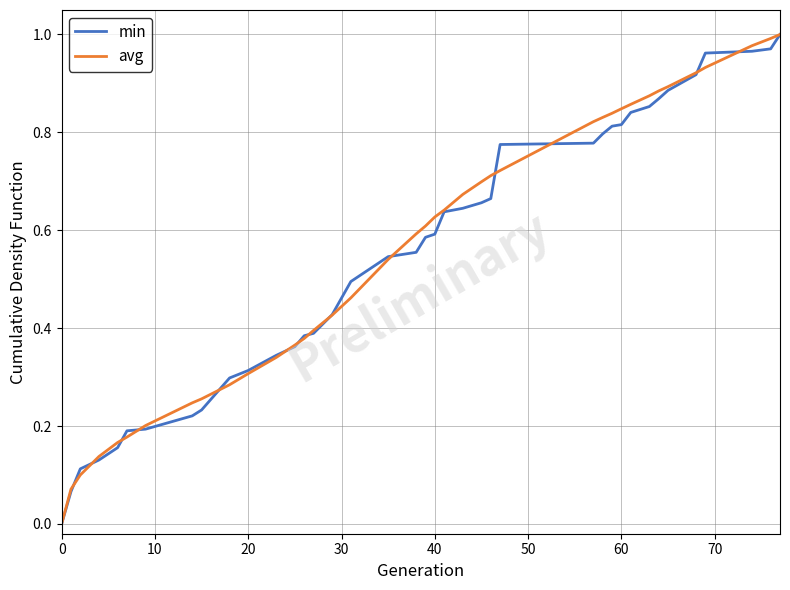

Is it true that avg equals 0.4 at 40?

False